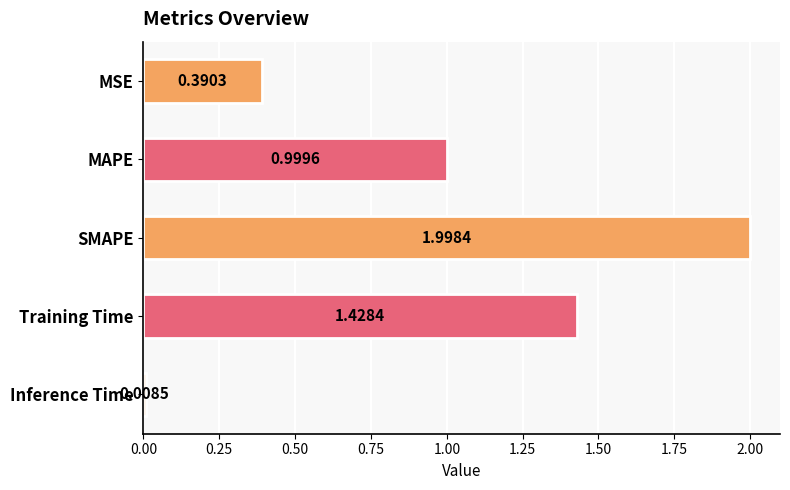

At which label is the value closest to 1?

MAPE